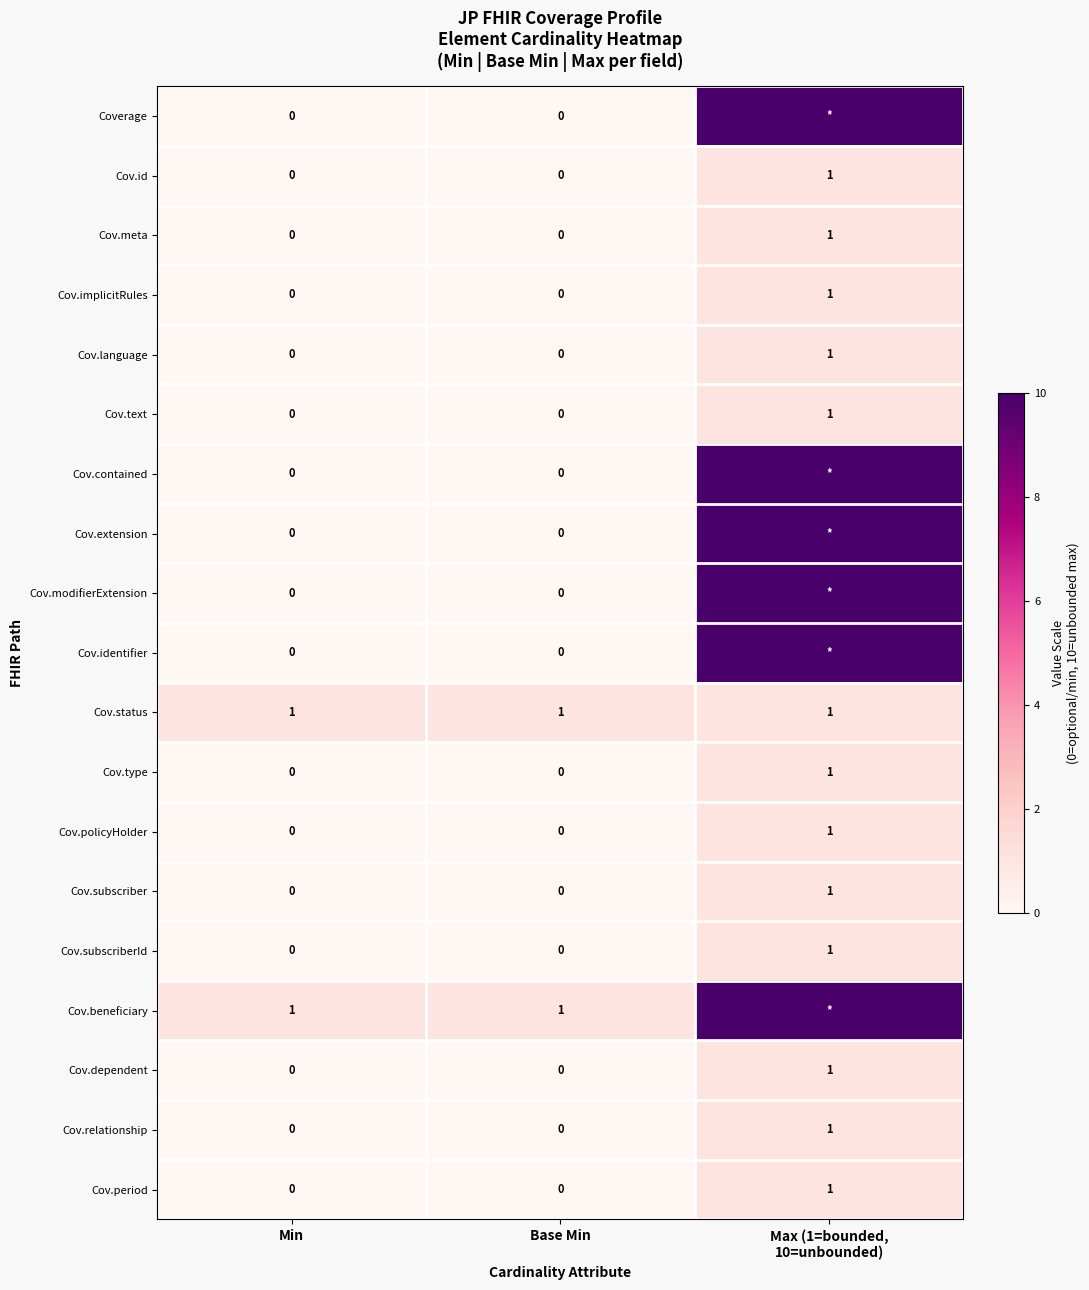

Count the Cov.subscriber values in the range 0 to 1.

3